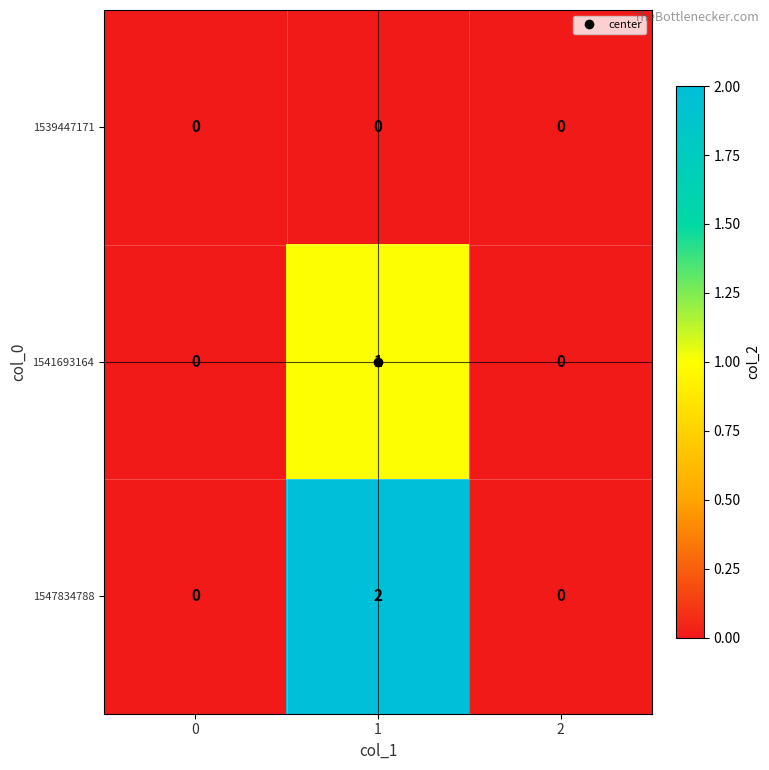

How many 1547834788 values are between 0 and 2?

3